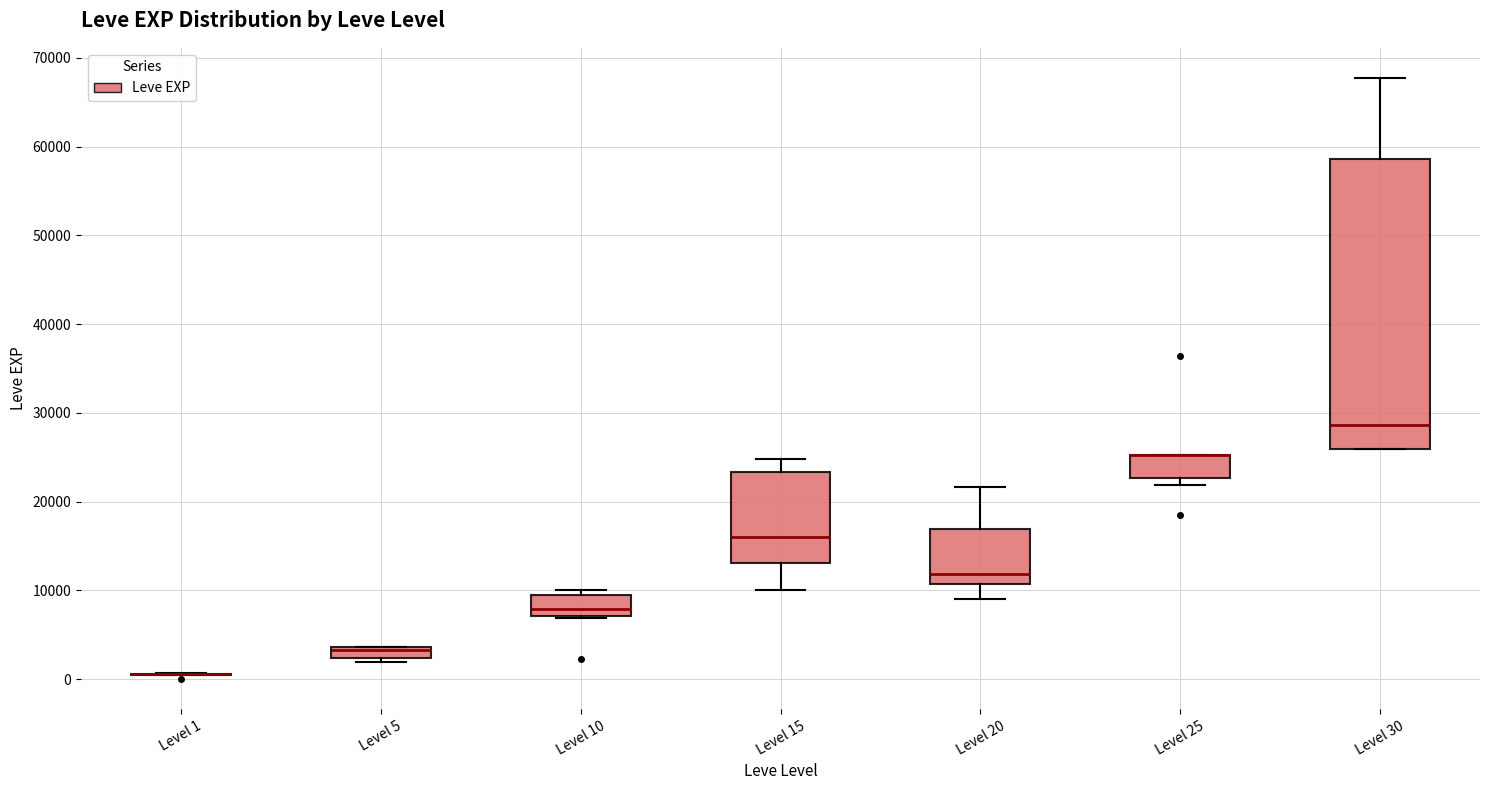

Comparing the boxes themselves (not the whiskers), which one is the tallest?

Level 30